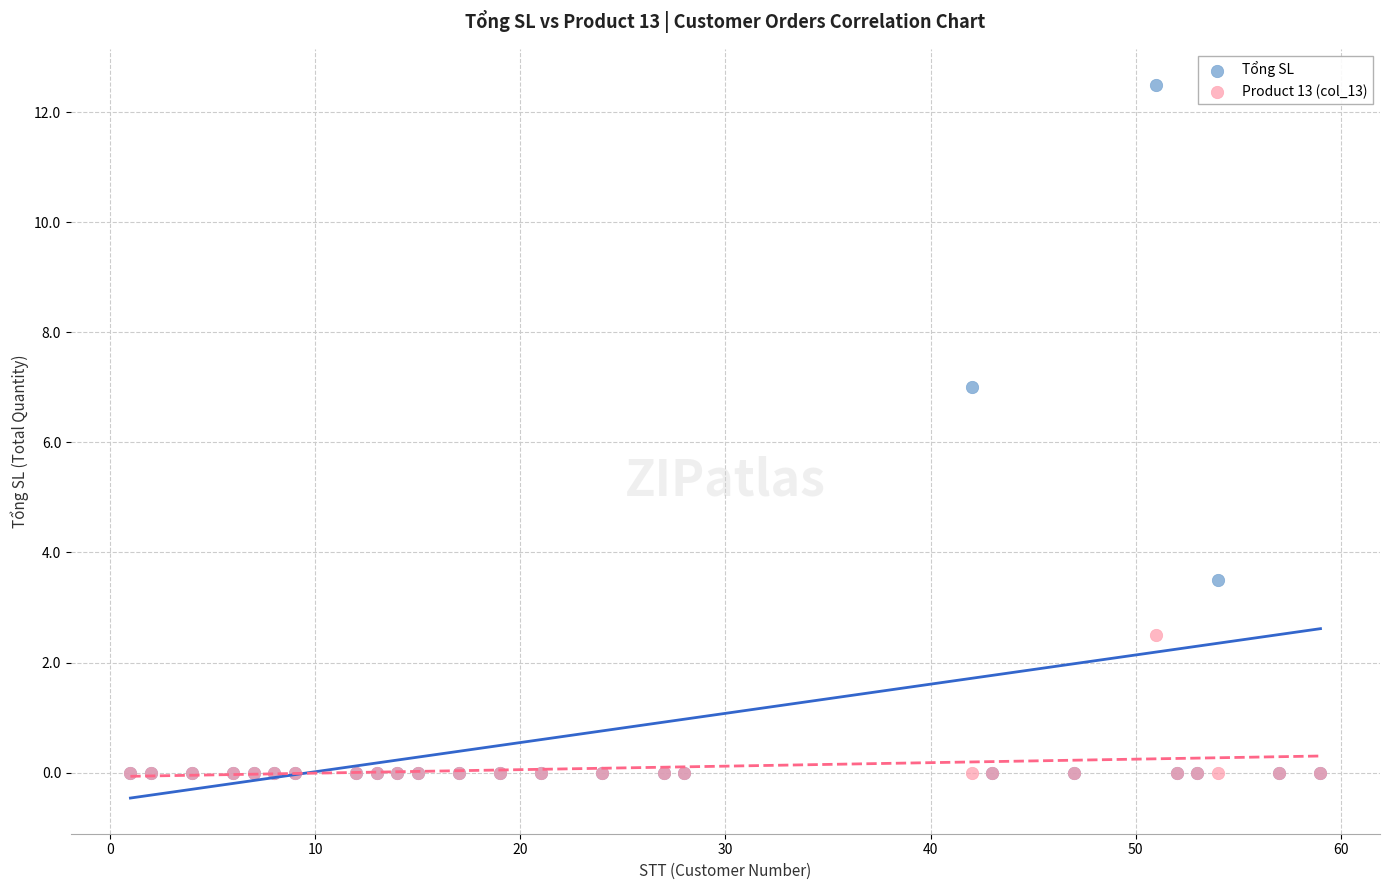

In the Tổng SL series, what Y value is closest to 6?

7.0